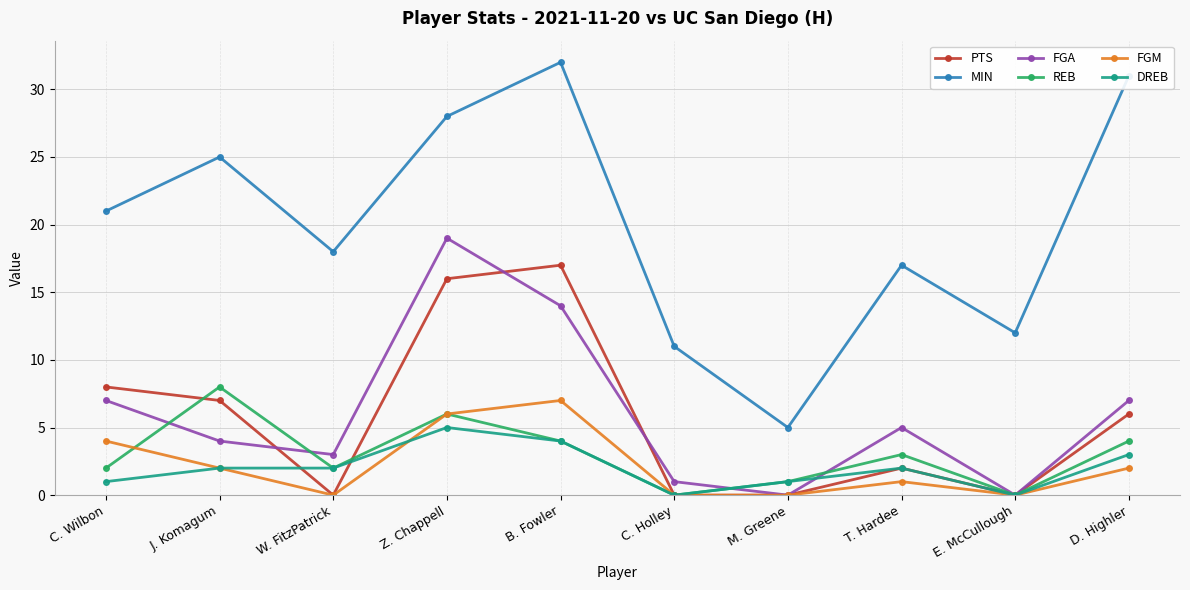

What value does the DREB series have at B. Fowler?

4